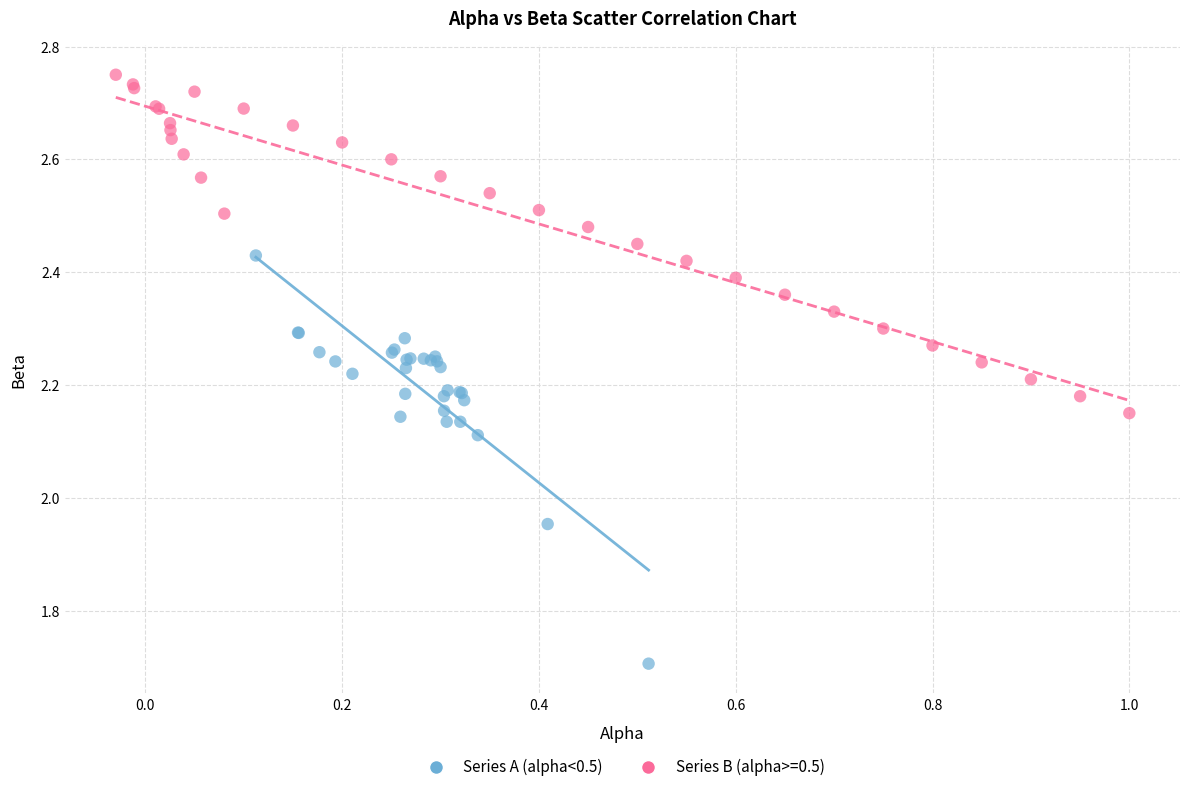

Which series has the largest Y range (max minus min)?

Series A (alpha<0.5)